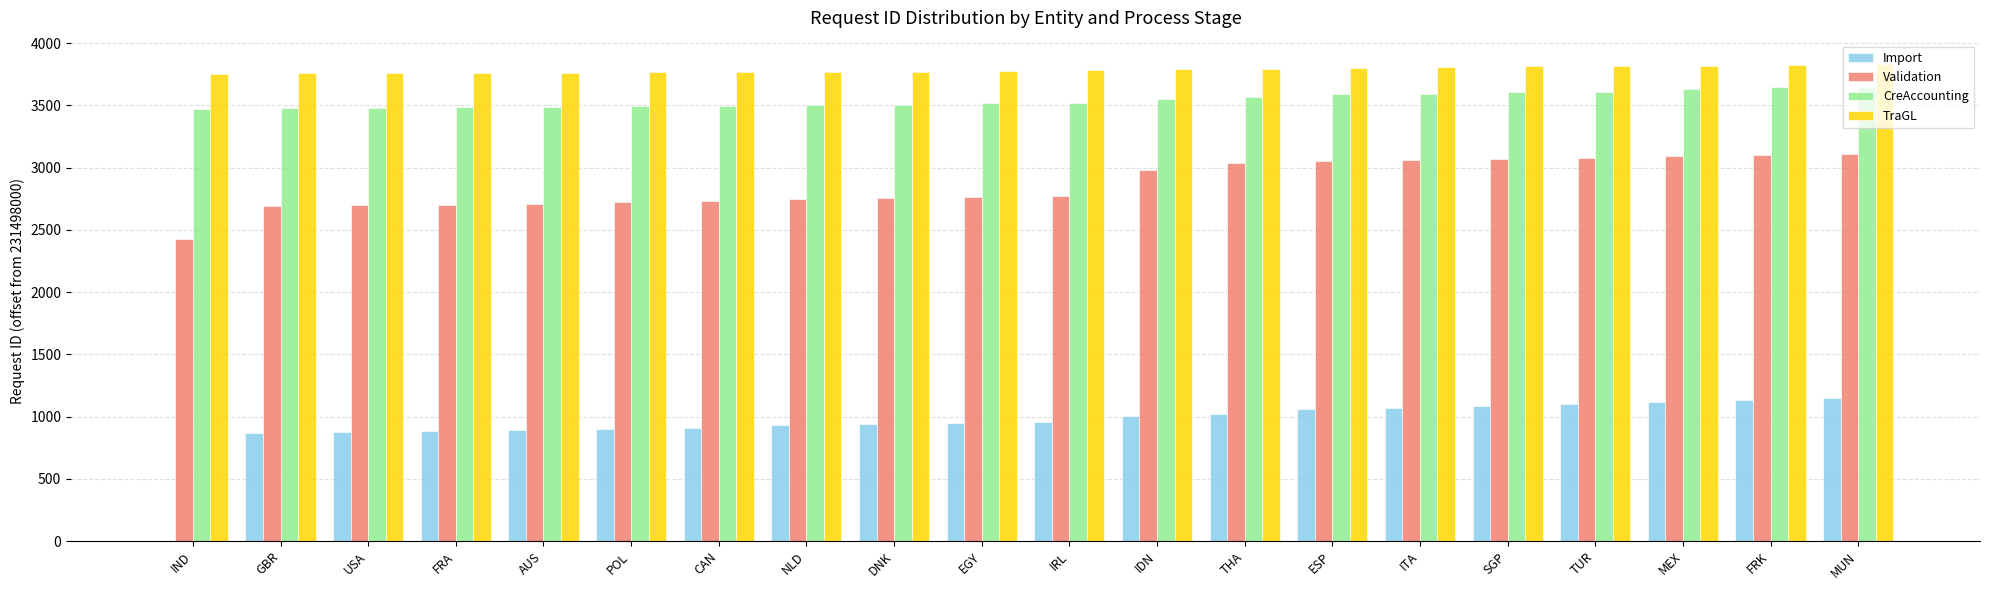

What is the approximate value of CreAccounting at FRA?

3489